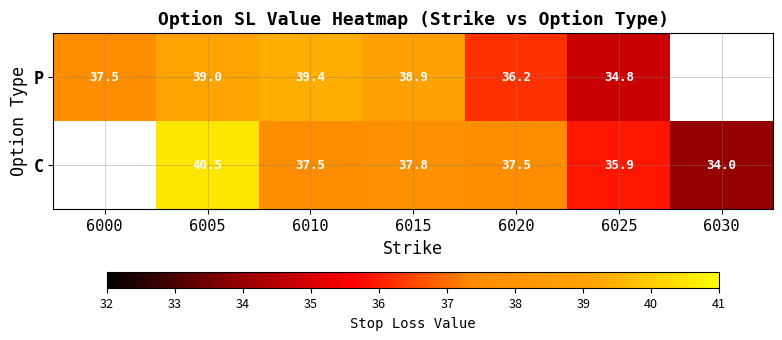

What is the difference between the C values at 6025 and 6030?

1.9